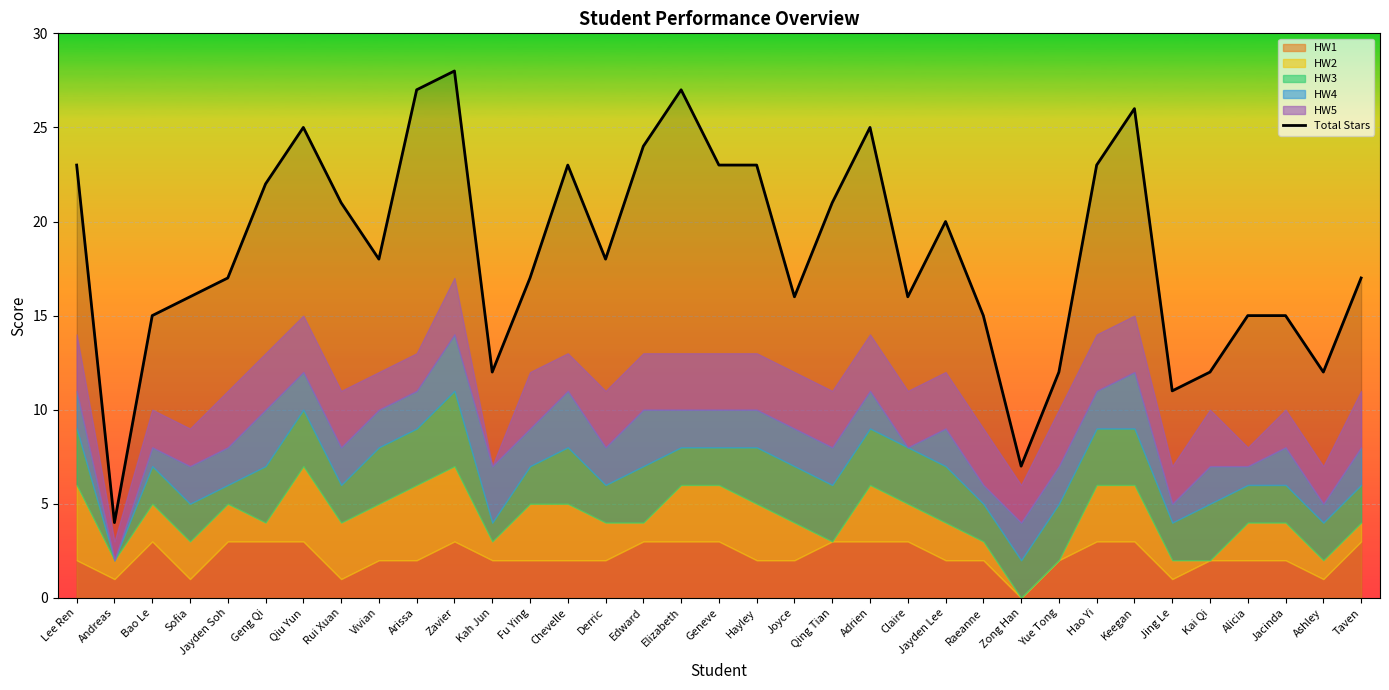

What value does the data have at Elizabeth, to the nearest 10?

30